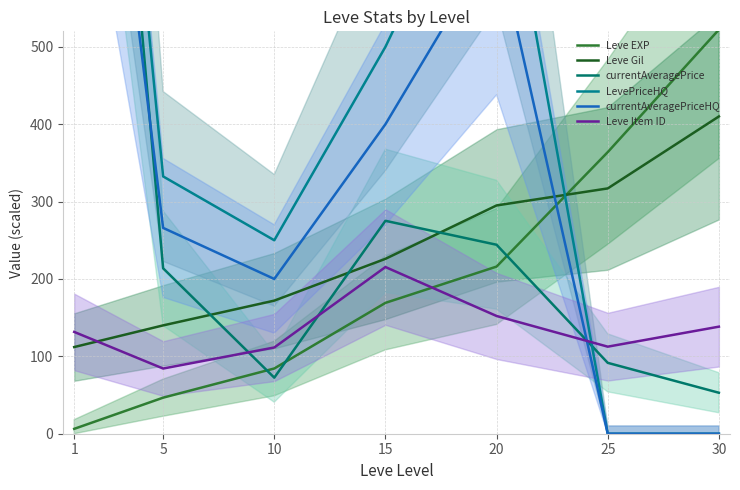

Which series changed the most between 5 and 25?

LevePriceHQ